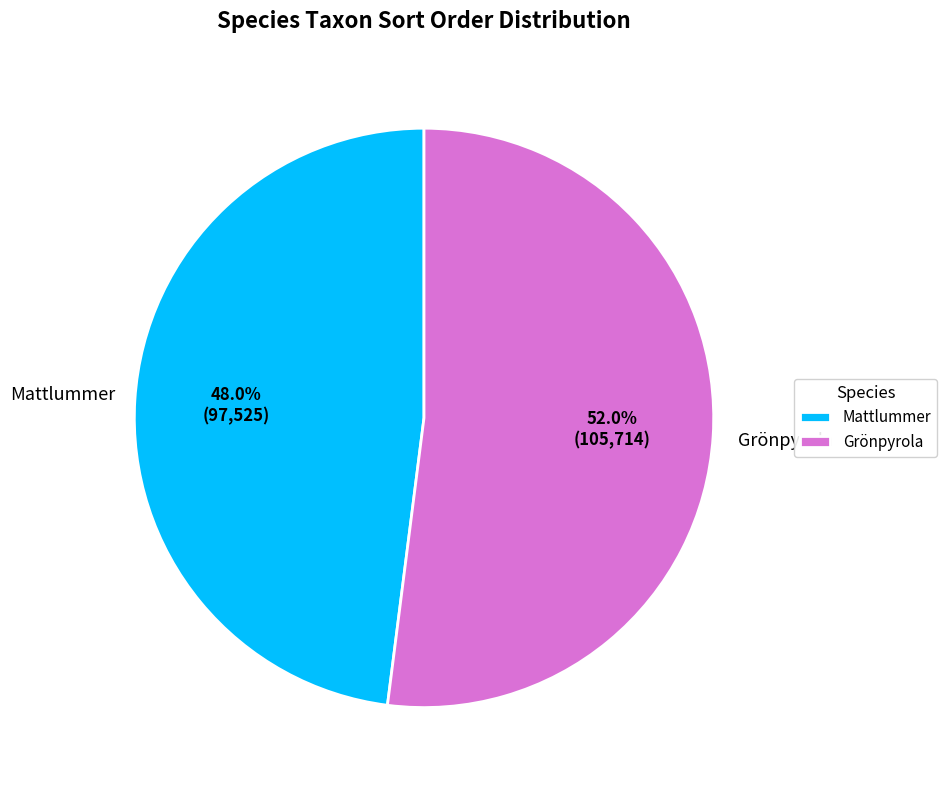

Which slice represents more than half of the pie?

Grönpyrola